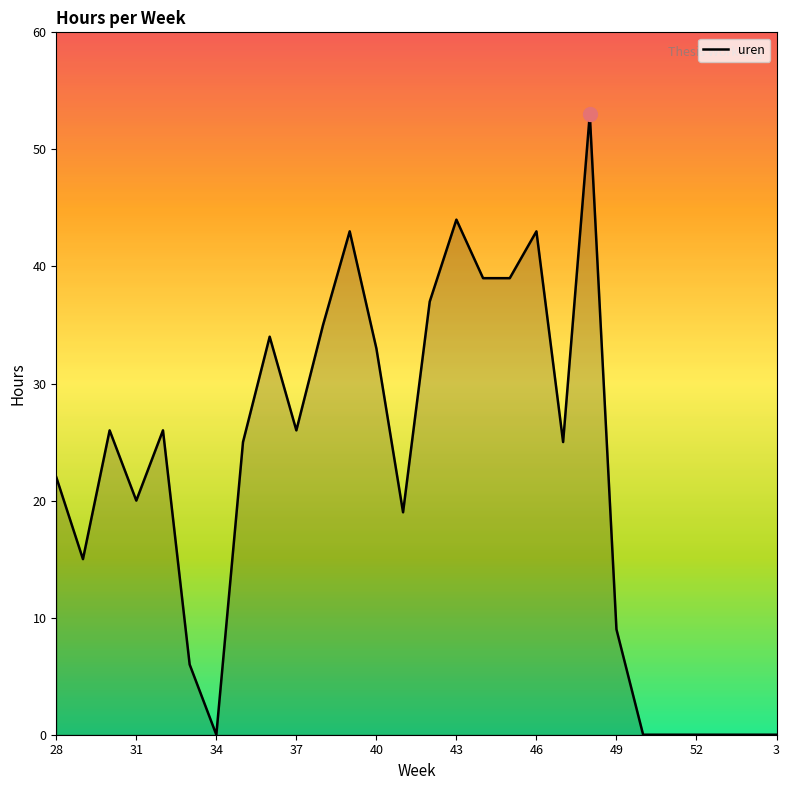

What is the difference between the maximum and minimum values?

53